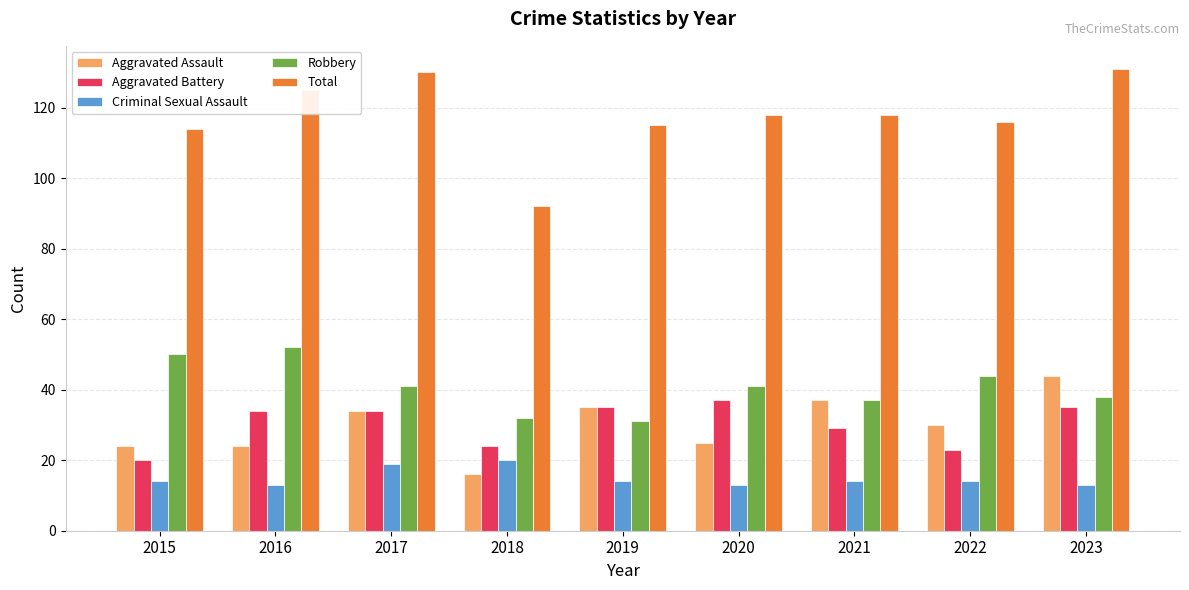

What are all the series names shown in the legend?

Aggravated Assault, Aggravated Battery, Criminal Sexual Assault, Robbery, Total